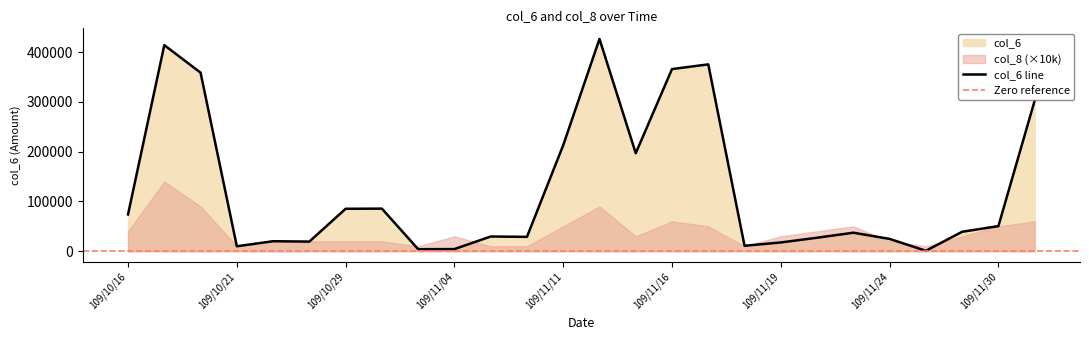

What is the approximate value at 109/11/11, to the nearest 10?

212910